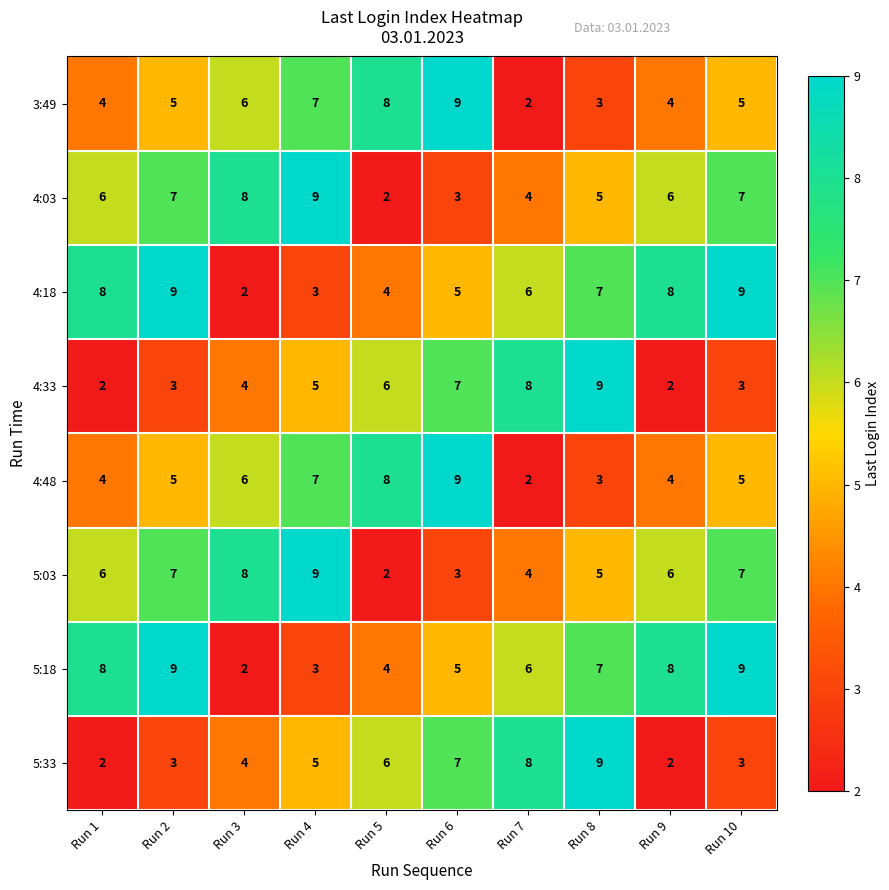

What is the difference between the maximum and minimum values in the 5:33 series?

7